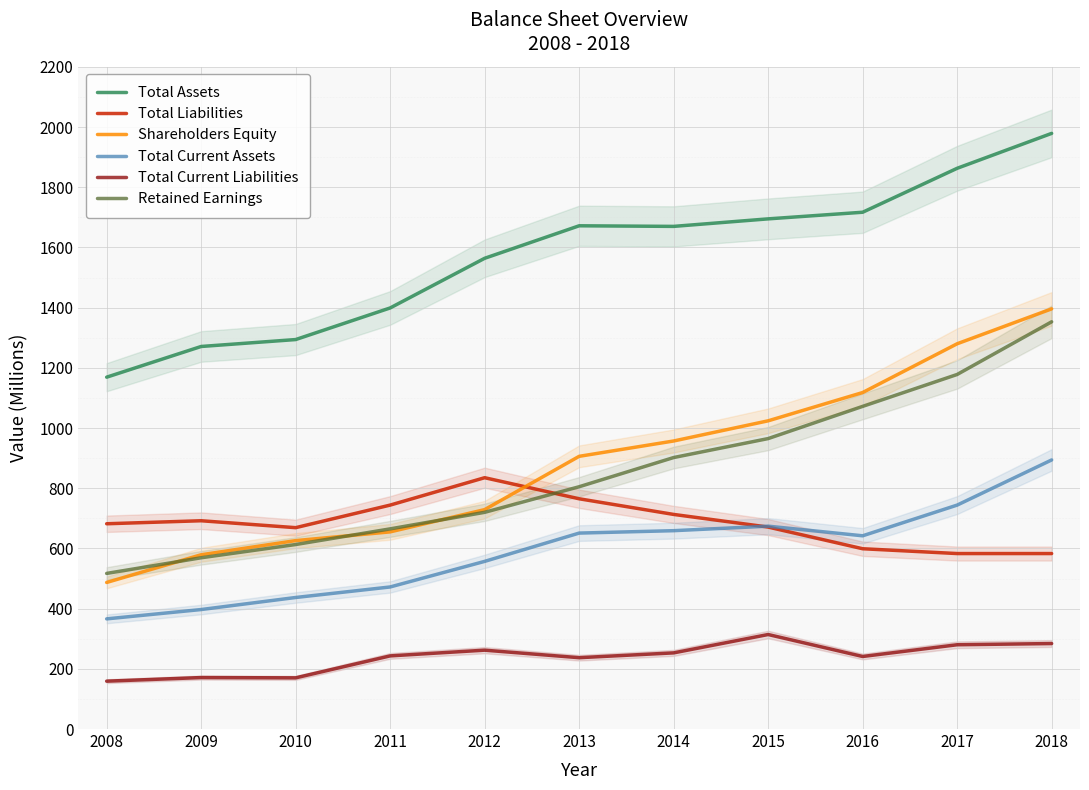

Reading right to left, list all the values displayed in this chart.

Total Assets: 1979	1863	1717	1695	1670	1672	1564	1399	1294	1271	1169
Total Liabilities: 583	583	599	671	713	765	835	744	669	692	682
Shareholders Equity: 1396	1280	1118	1024	957	906	729	655	626	579	487
Total Current Assets: 894	744	642	674	659	651	557	472	437	397	366
Total Current Liabilities: 284	280	241	314	253	237	262	243	170	171	159
Retained Earnings: 1353	1178	1072	965	902	805	720	665	613	569	517